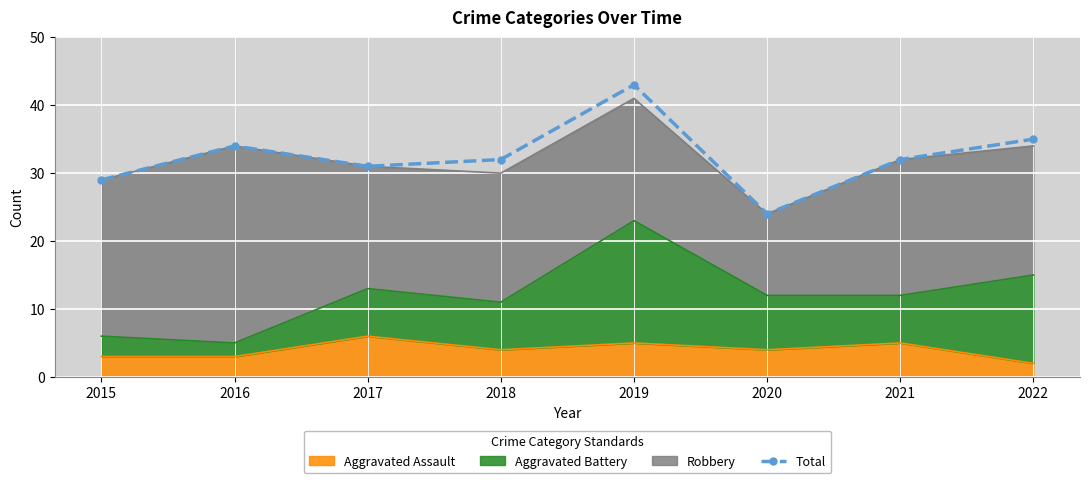

At which label does the data first exceed 32?

2016